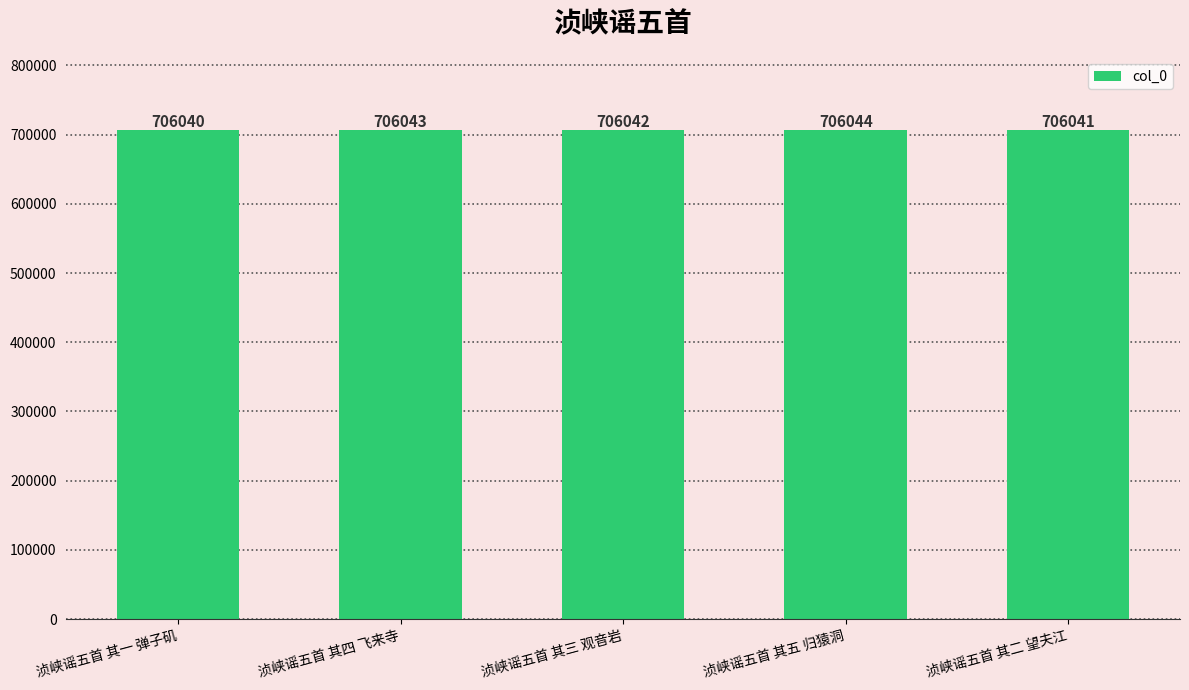

Reading left to right, list all the values displayed in this chart.

706040	706043	706042	706044	706041